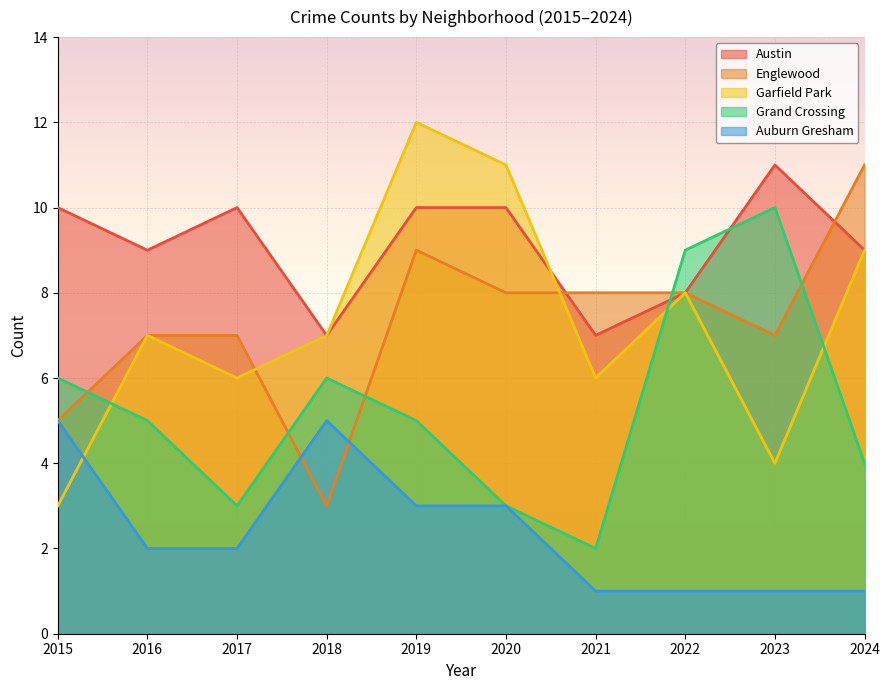

Between 2020 and 2022, which series saw the biggest shift?

Grand Crossing